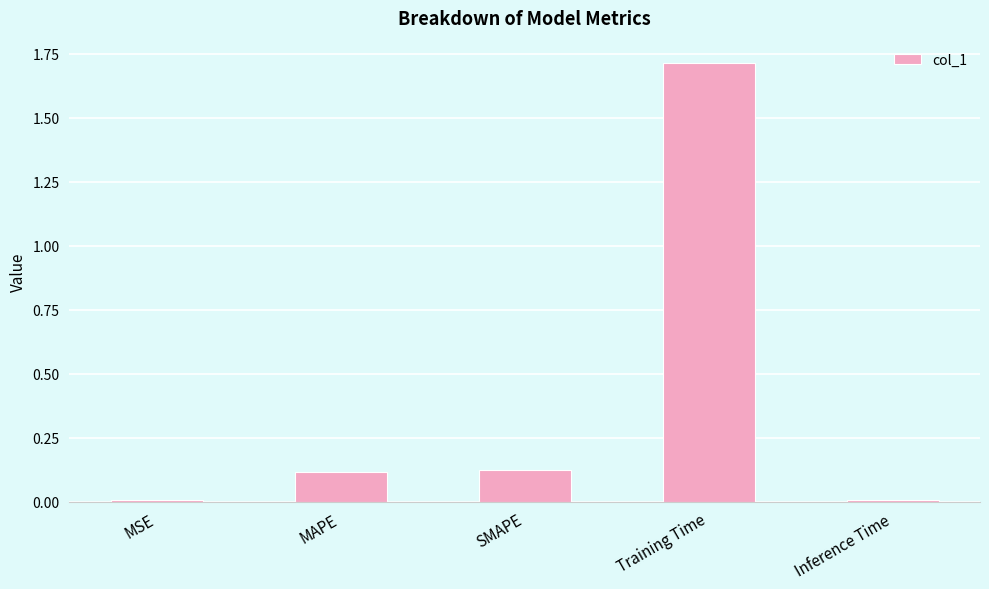

Between SMAPE and MSE, which is larger?

SMAPE